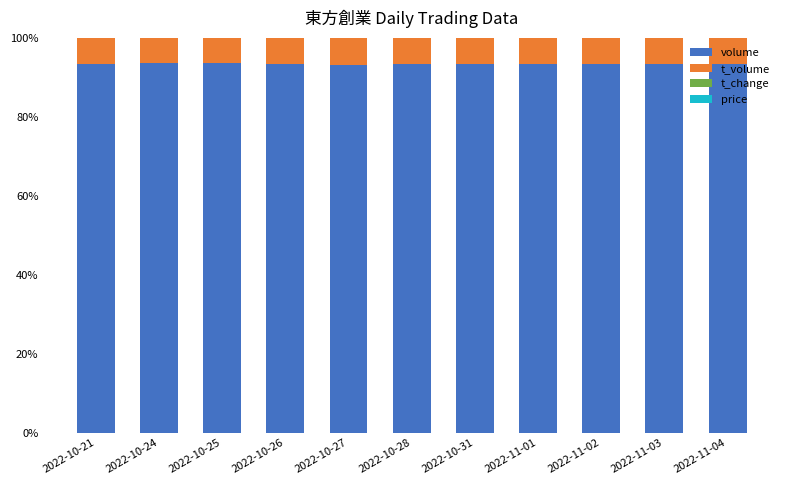

The value of volume at 2022-10-31 is 123.7. True or false?

False